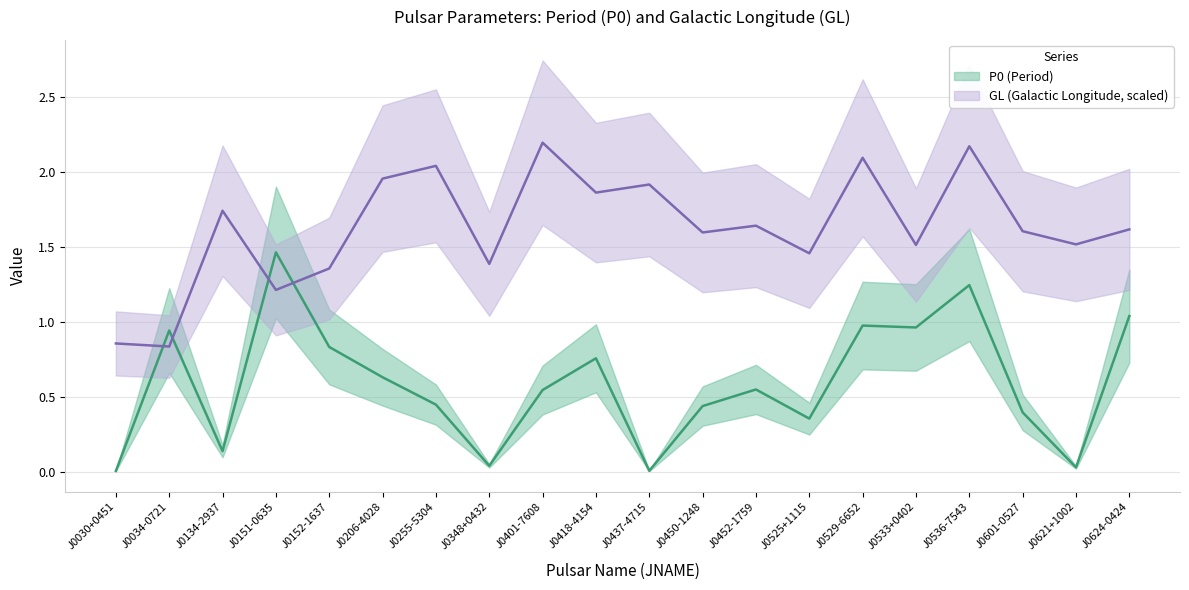

Is it true that P0 equals 0.0 at J0621+1002?

True